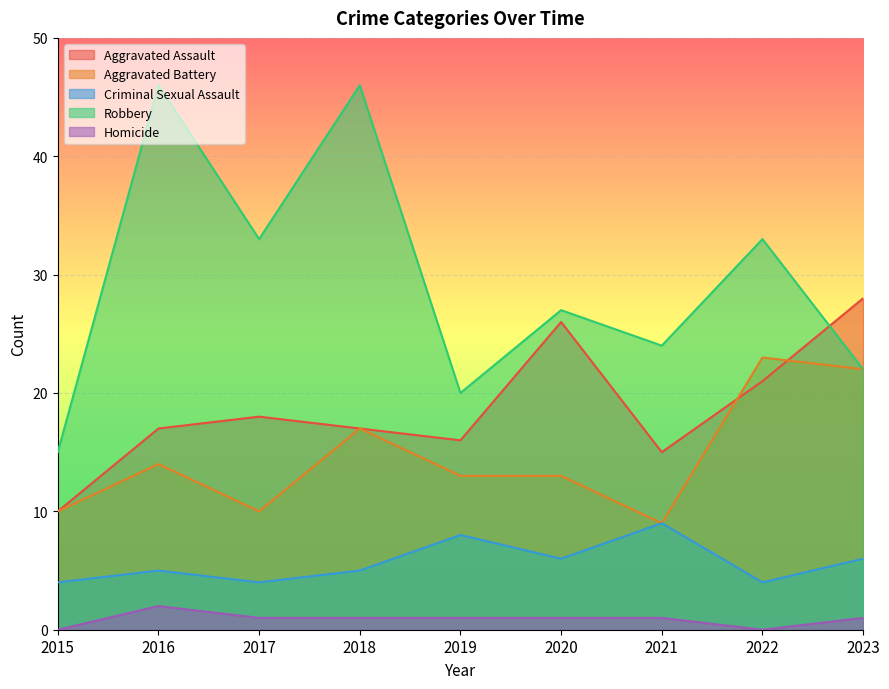

What is the sum of all Aggravated Battery values?

131